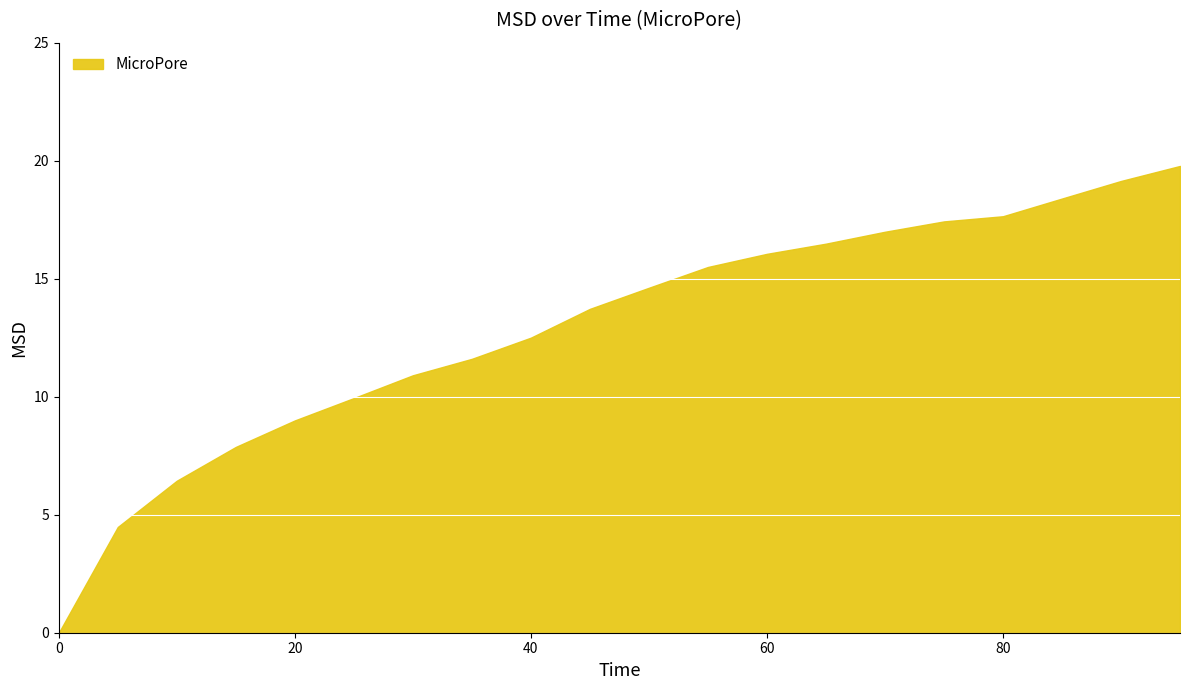

What is the difference between the maximum and minimum values?

19.8